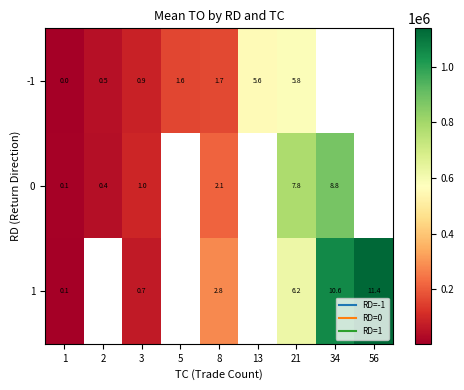

What is the difference between the highest and lowest values at 8?

116386.7